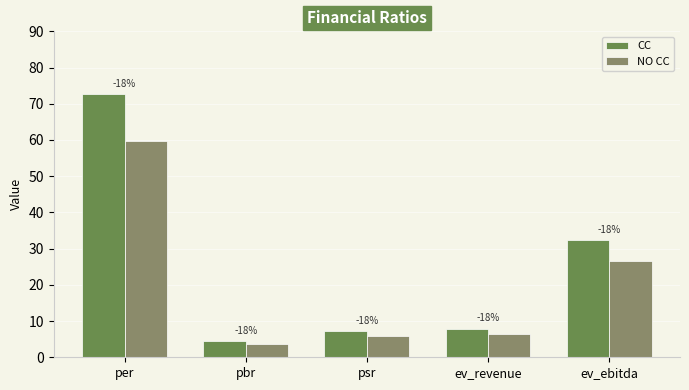

Reading left to right, what are all the values shown in this chart?

CC: per=72.7	pbr=4.5	psr=7.1	ev_revenue=7.9	ev_ebitda=32.4
NO CC: per=59.6	pbr=3.7	psr=5.8	ev_revenue=6.5	ev_ebitda=26.6